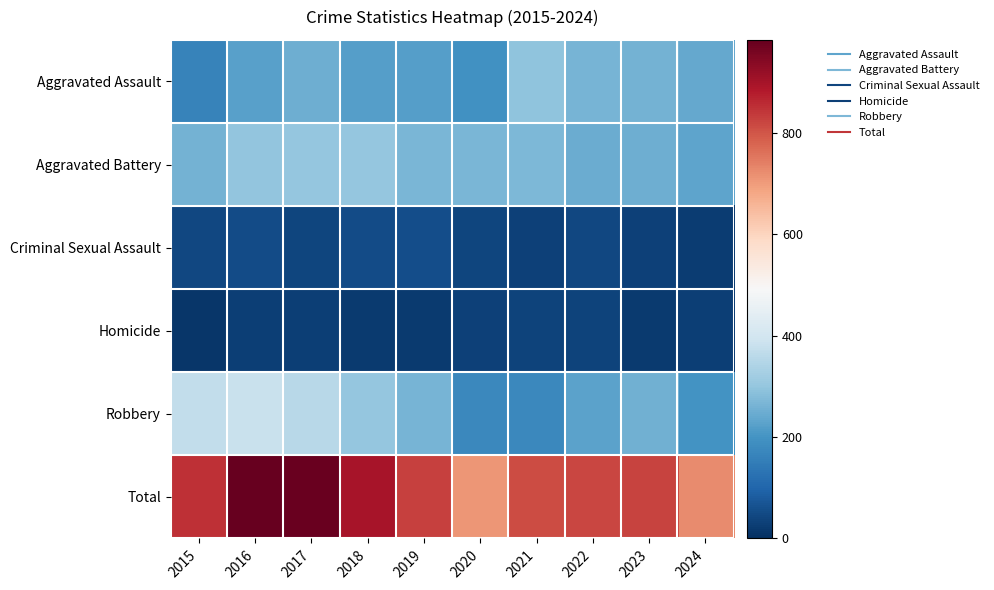

At how many categories does at least one series exceed 648?

10